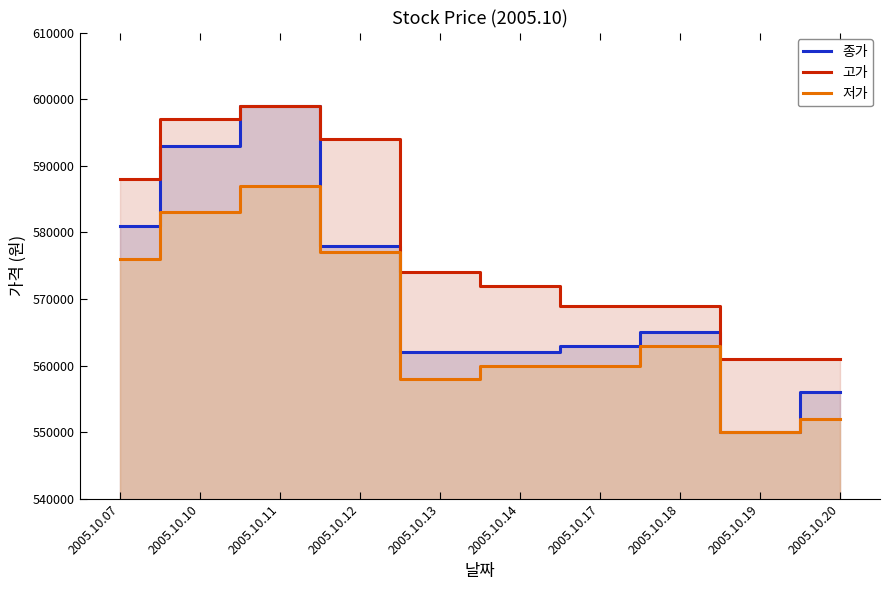

Rank the series by their maximum value, from highest to lowest.

종가, 고가, 저가